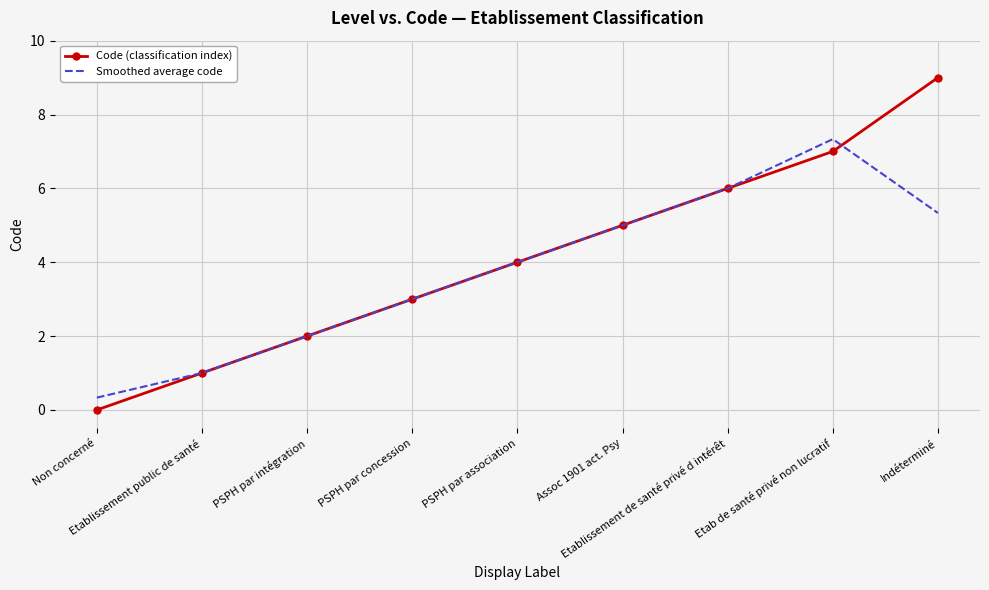

Which series has the largest range (max minus min)?

Code (classification index)